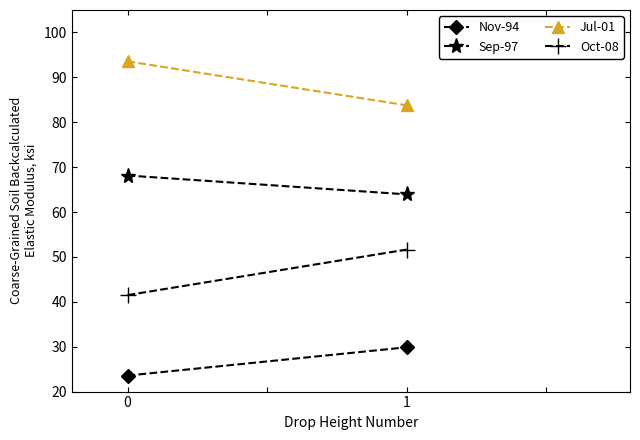

The Jul-01 series shows 83.8 at 1. True or false?

True